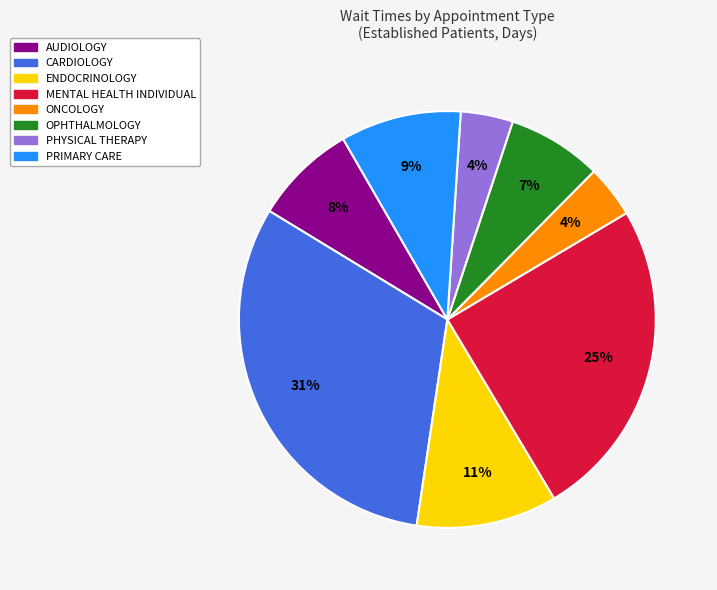

To the nearest percent, what is the average slice percentage?

12%